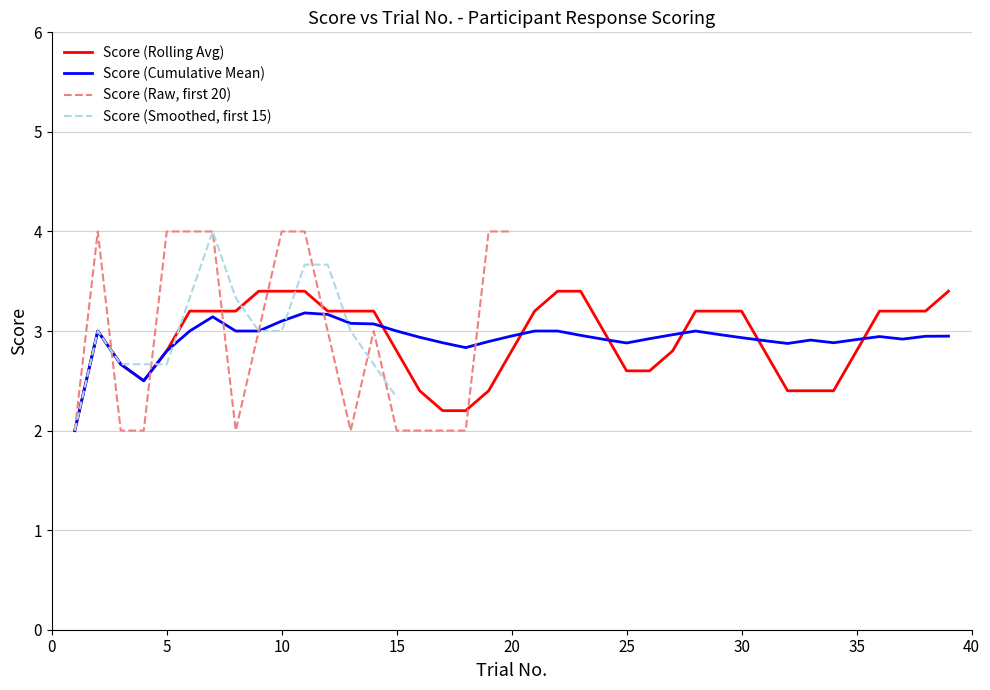

Does the chart have visible grid lines?

Yes